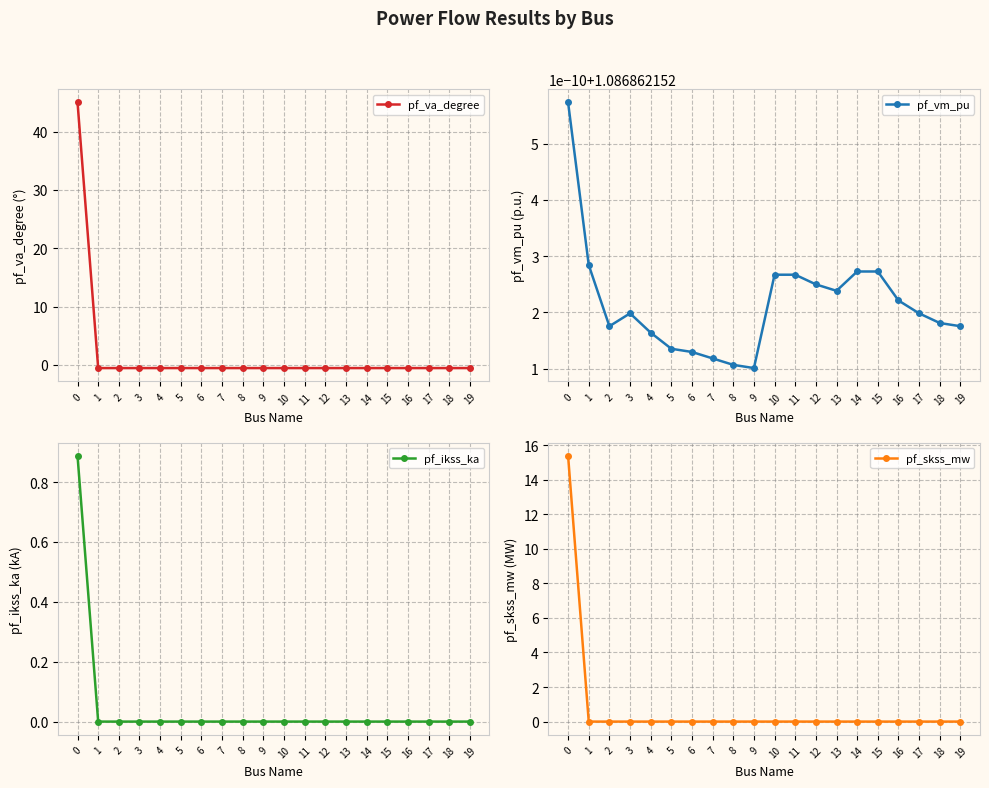

True or false: pf_ikss_ka and pf_vm_pu cross at least once.

False